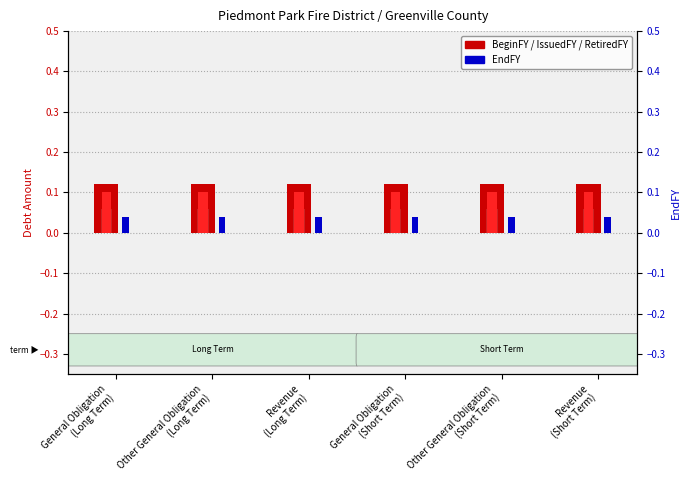

At which category is the sum across all series the highest?

General Obligation
(Long Term)